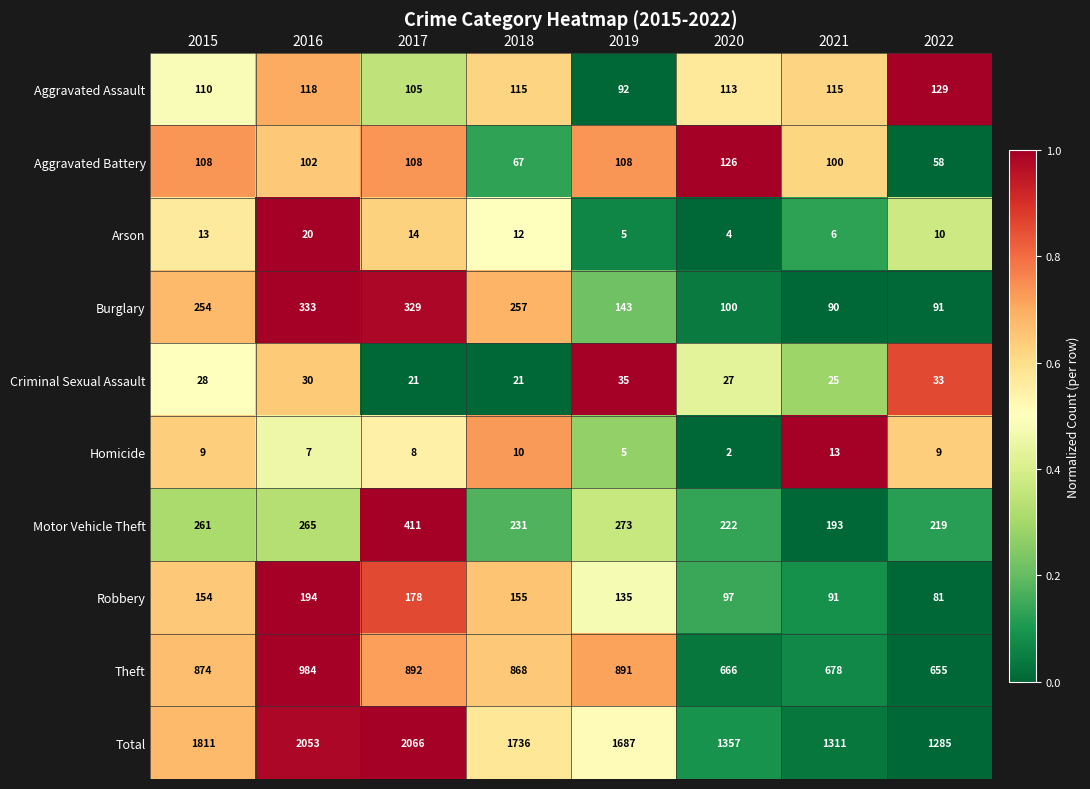

The Robbery series shows 65 at 2017. True or false?

False